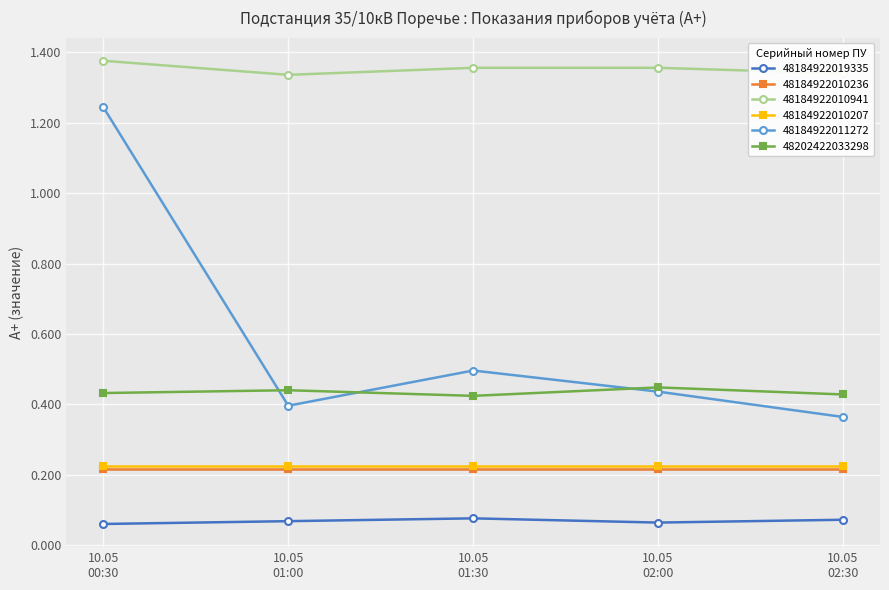

Which series has the largest range (max minus min)?

48184922011272